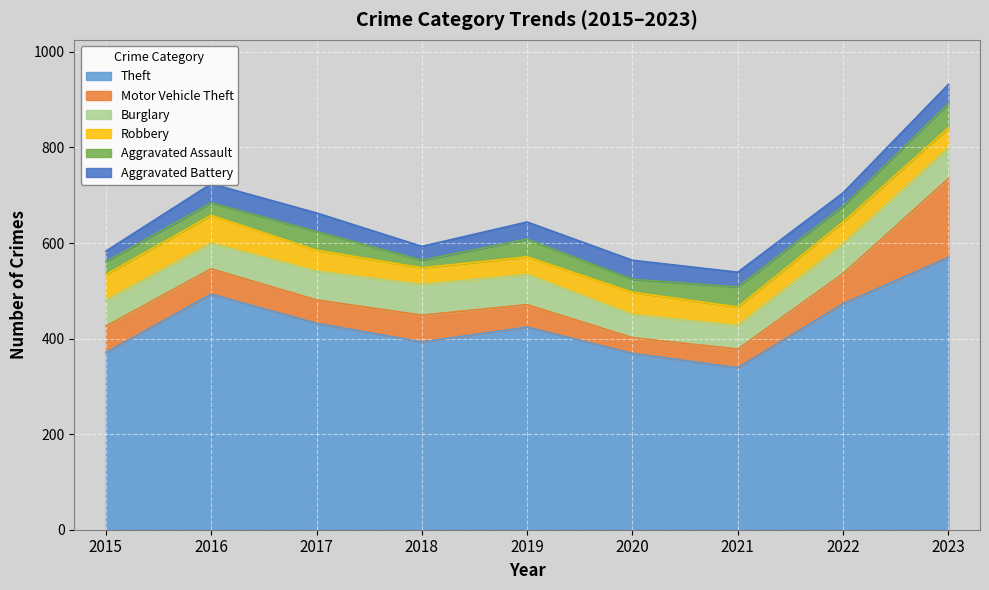

How many data points in Theft are less than 424?

4